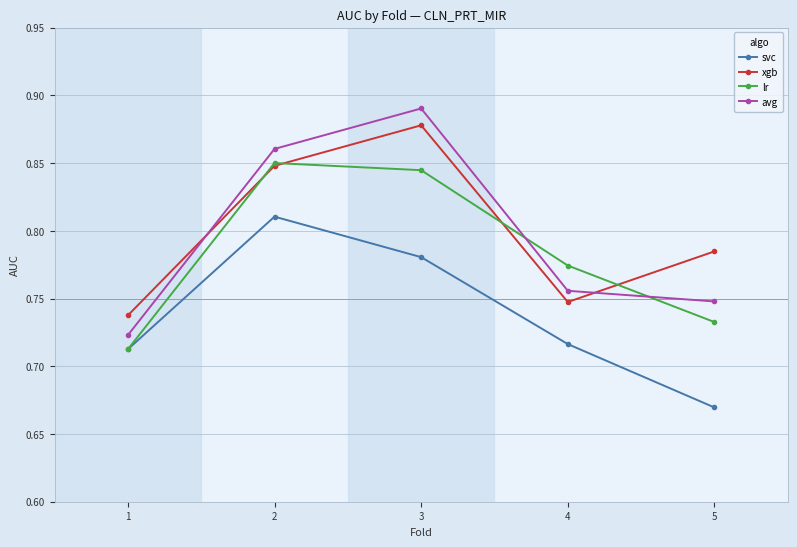

List the labels in order of xgb value, smallest first.

1, 4, 5, 2, 3